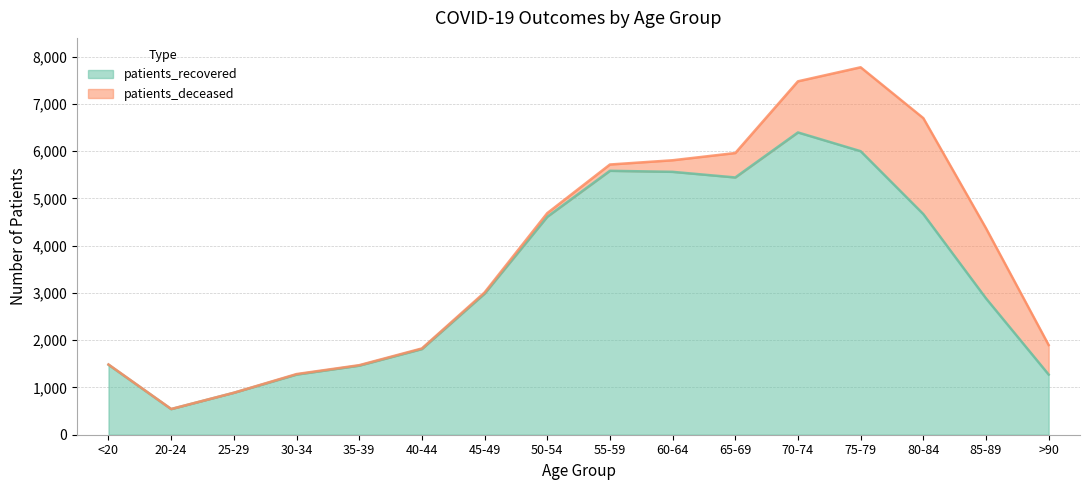

What position from the right is 80-84?

3